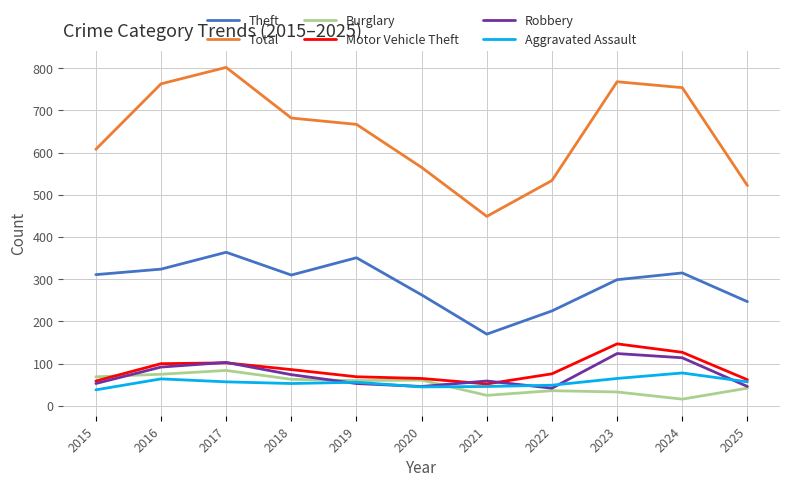

The value of Robbery at 2018 is 74. True or false?

True